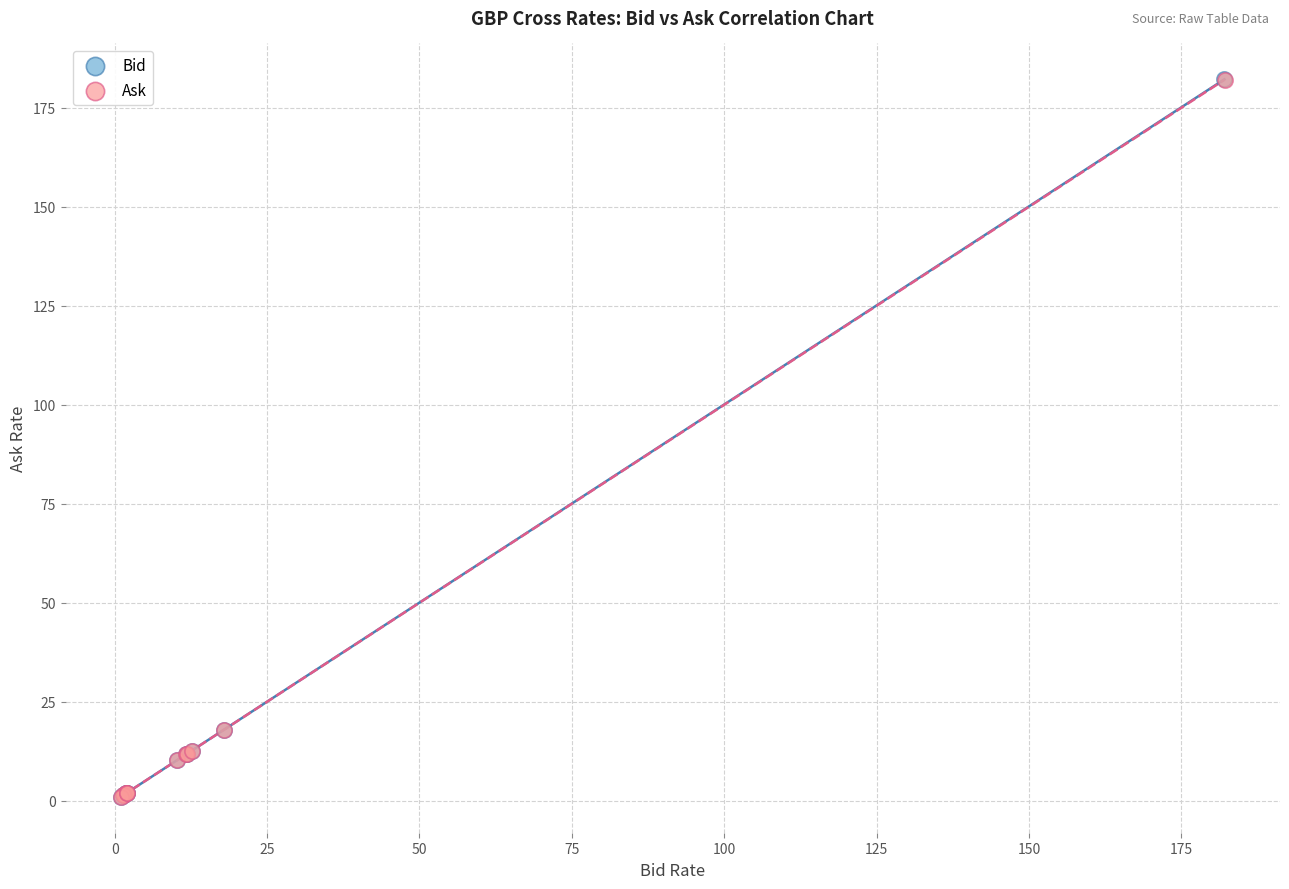

What are all the series names shown in the legend?

Bid, Ask